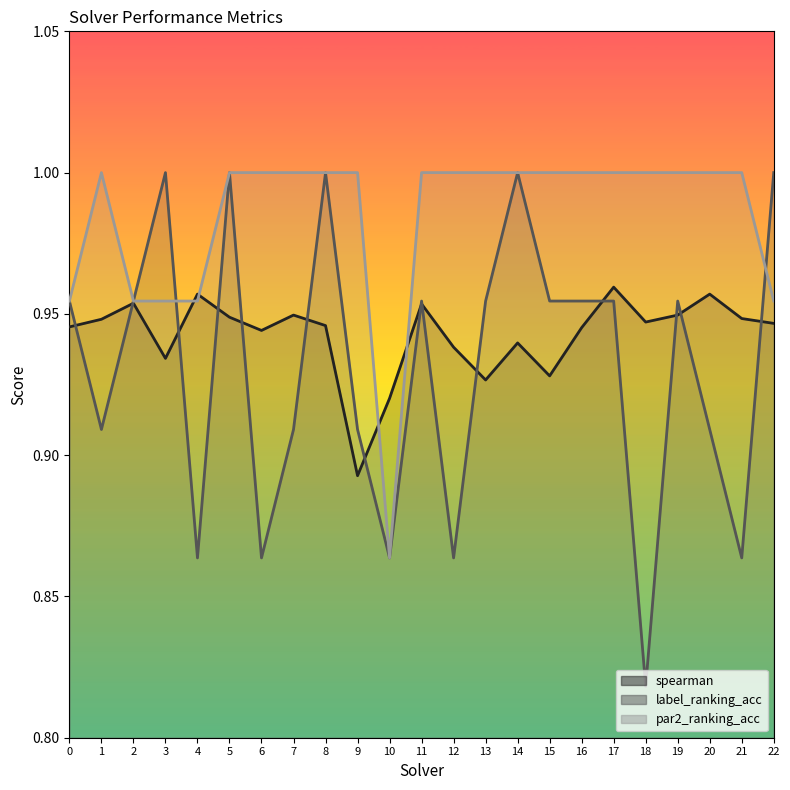

What is the spread (max minus min) of values at 6?

0.1